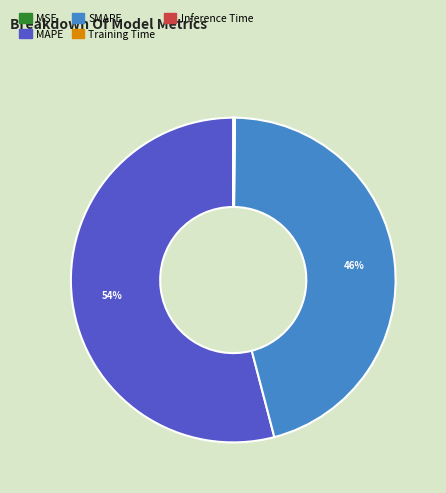

What is the majority slice?

MAPE